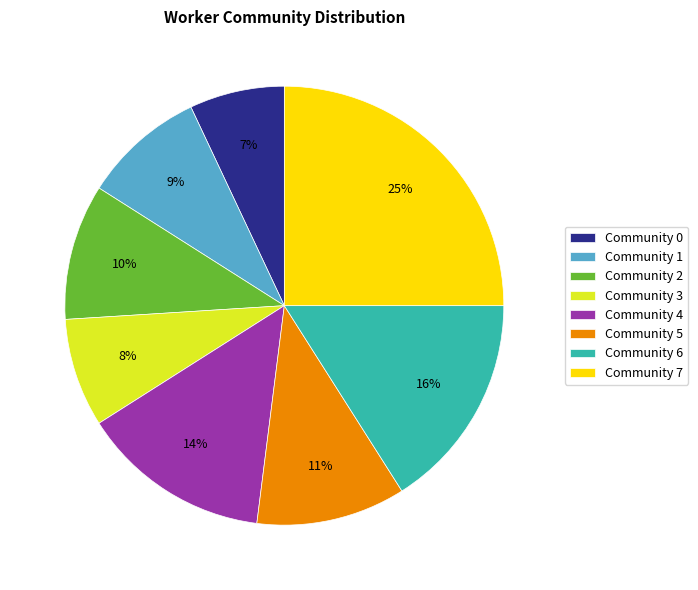

True or false: Community 5 accounts for 25% of the total.

False